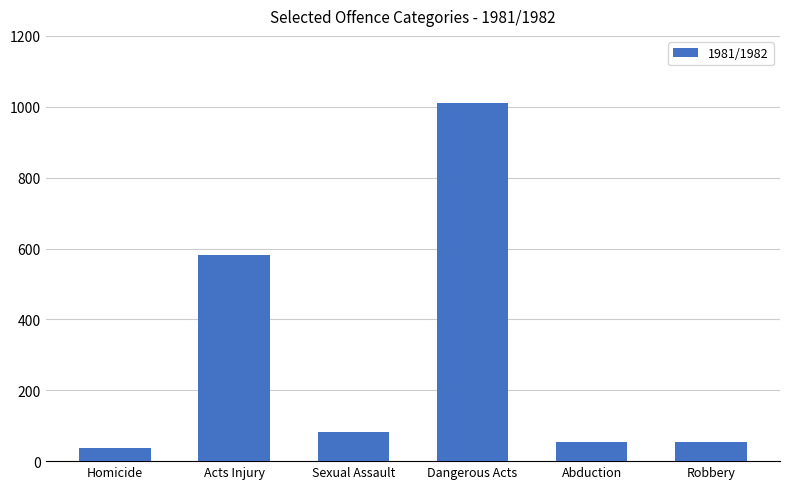

How many data points does each series have?

6